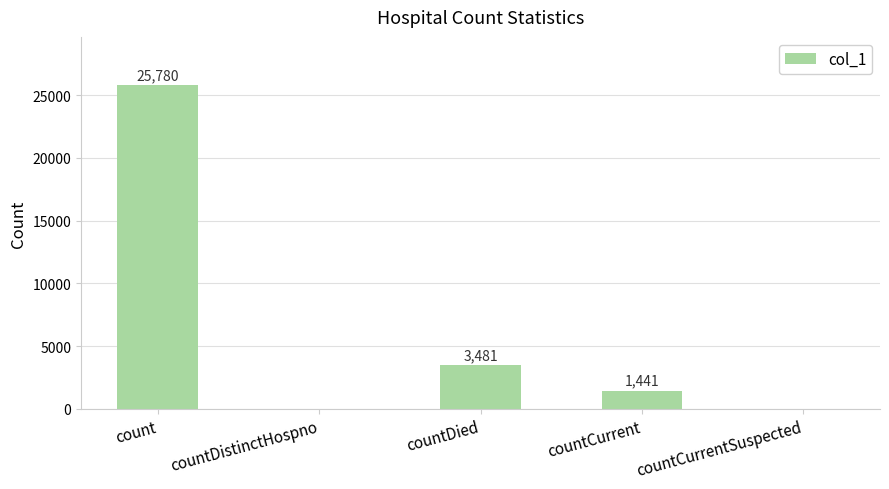

The value at countCurrentSuspected is -13291. True or false?

False